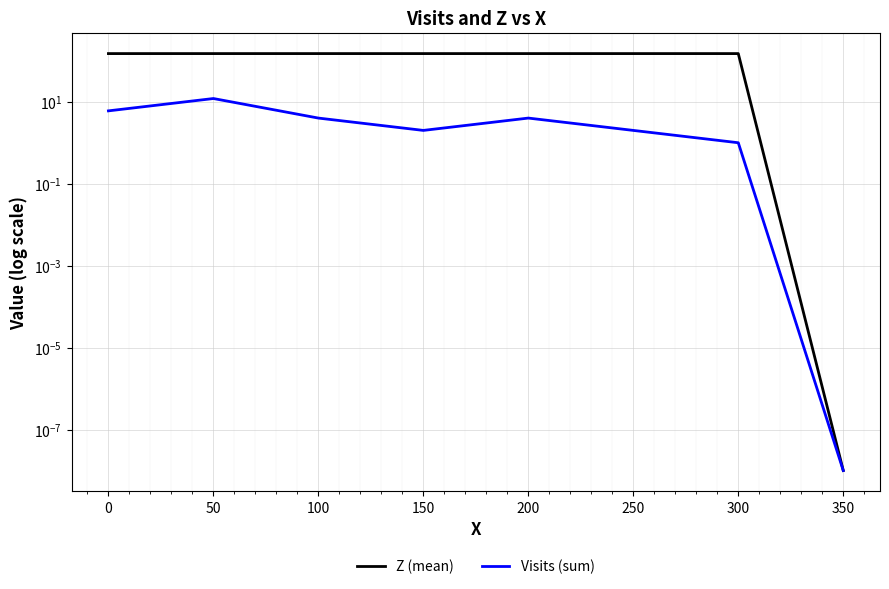

What is the value of the Z (mean) point at the 6th from the left?

150.0